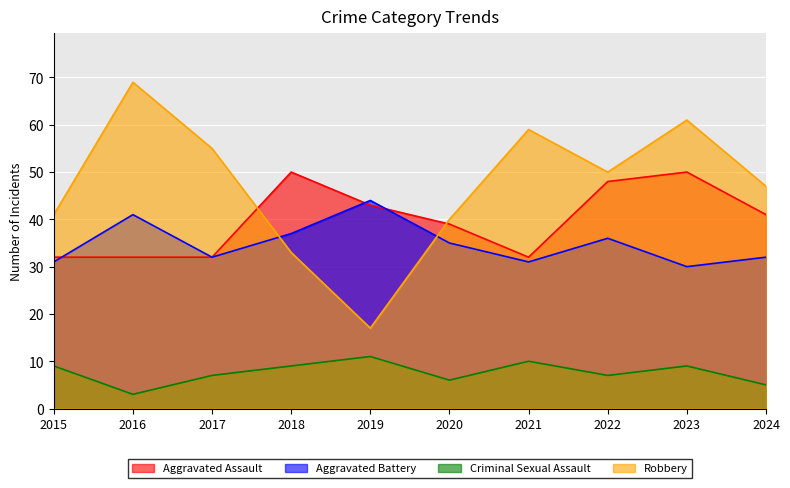

At which label does Criminal Sexual Assault reach its minimum?

2016